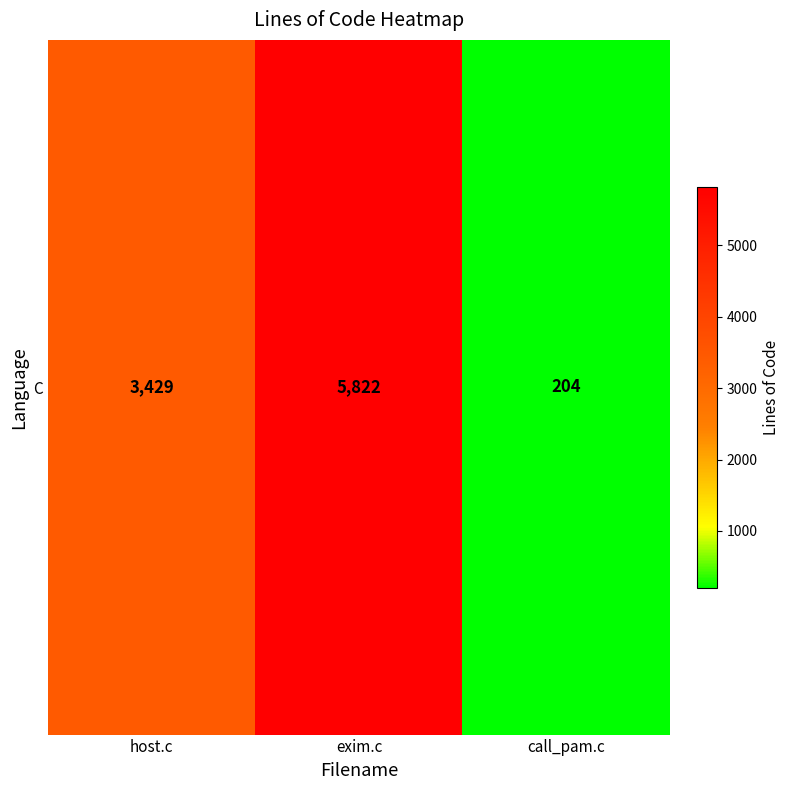

Which label corresponds to the largest value in the chart?

exim.c